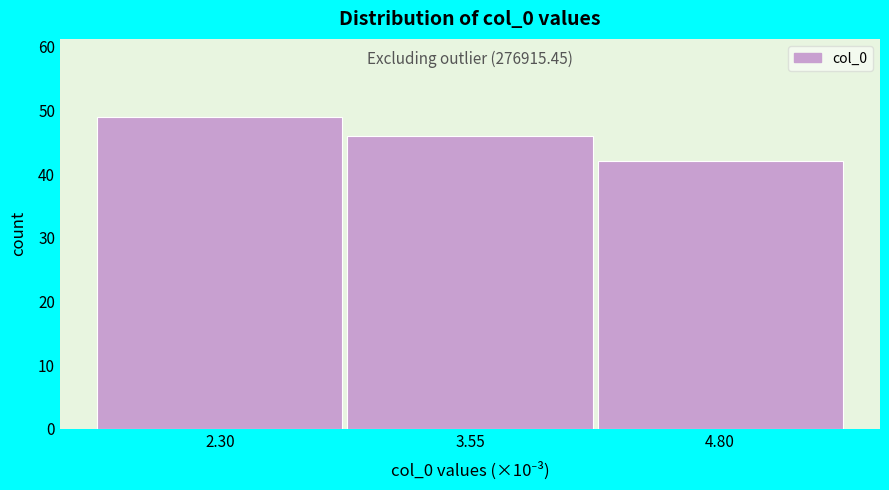

Reading left to right, extract all data points from this chart.

49	46	42